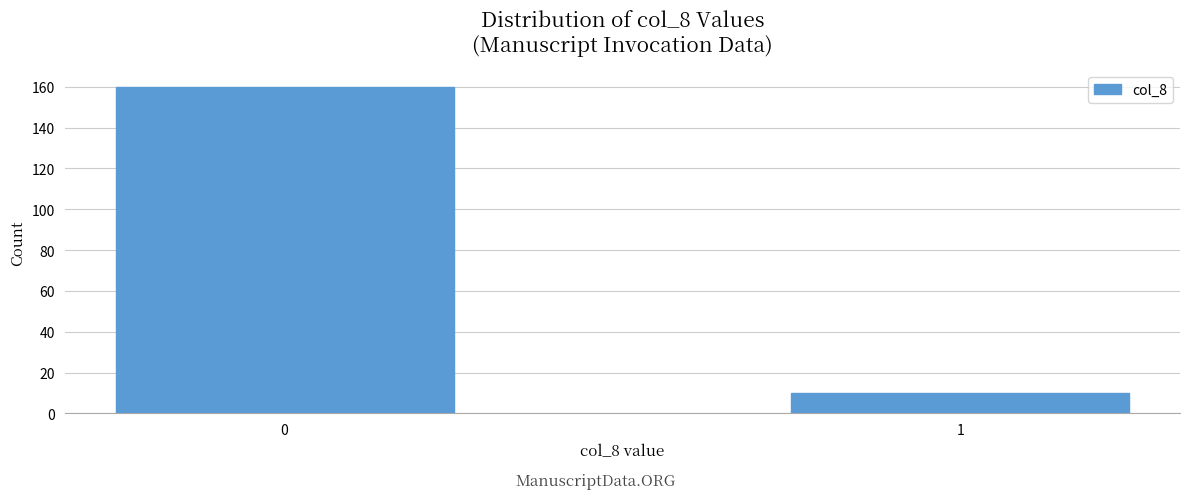

Reading right to left, extract all data points from this chart.

1=10	0=160